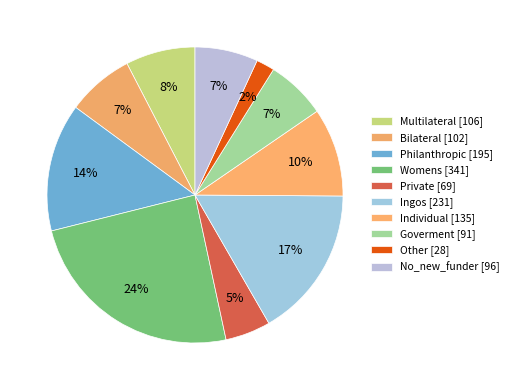

To the nearest percent, what is the combined percentage of Goverment and No_new_funder?

13%